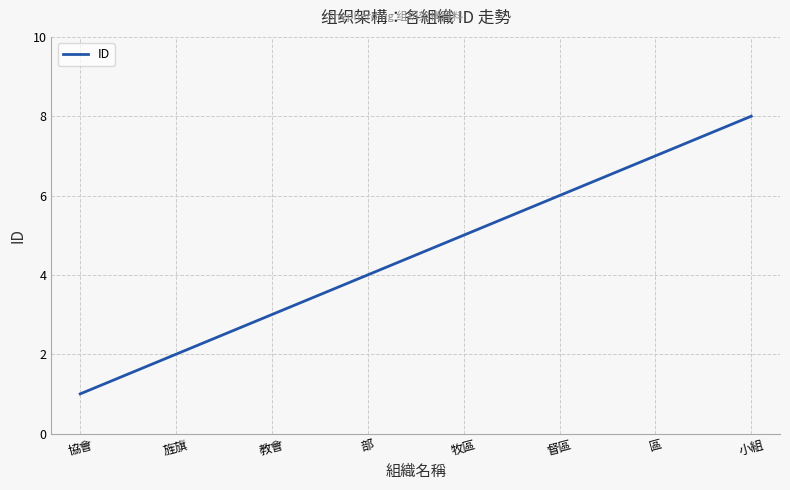

What is the maximum value shown in the chart?

8.0